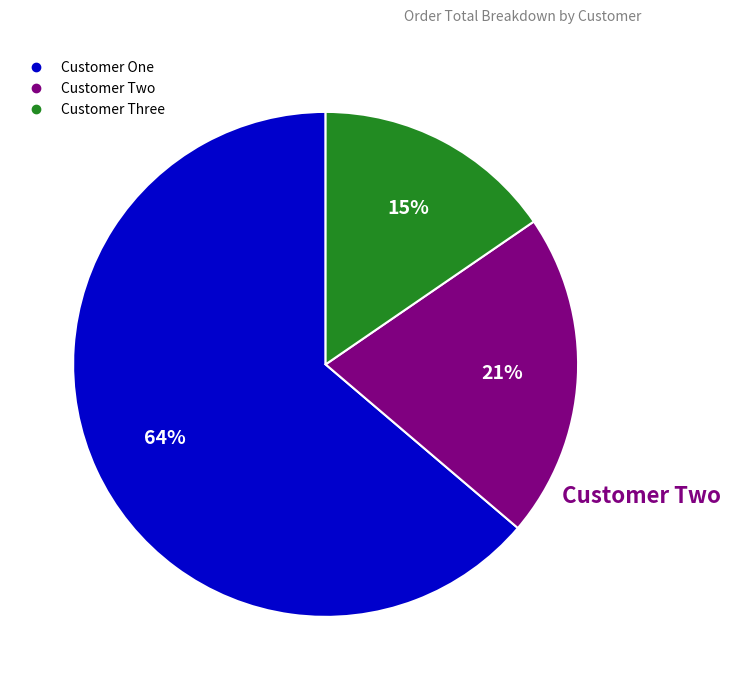

What is the ratio of the value at Customer Three to the value at Customer Two?

0.7